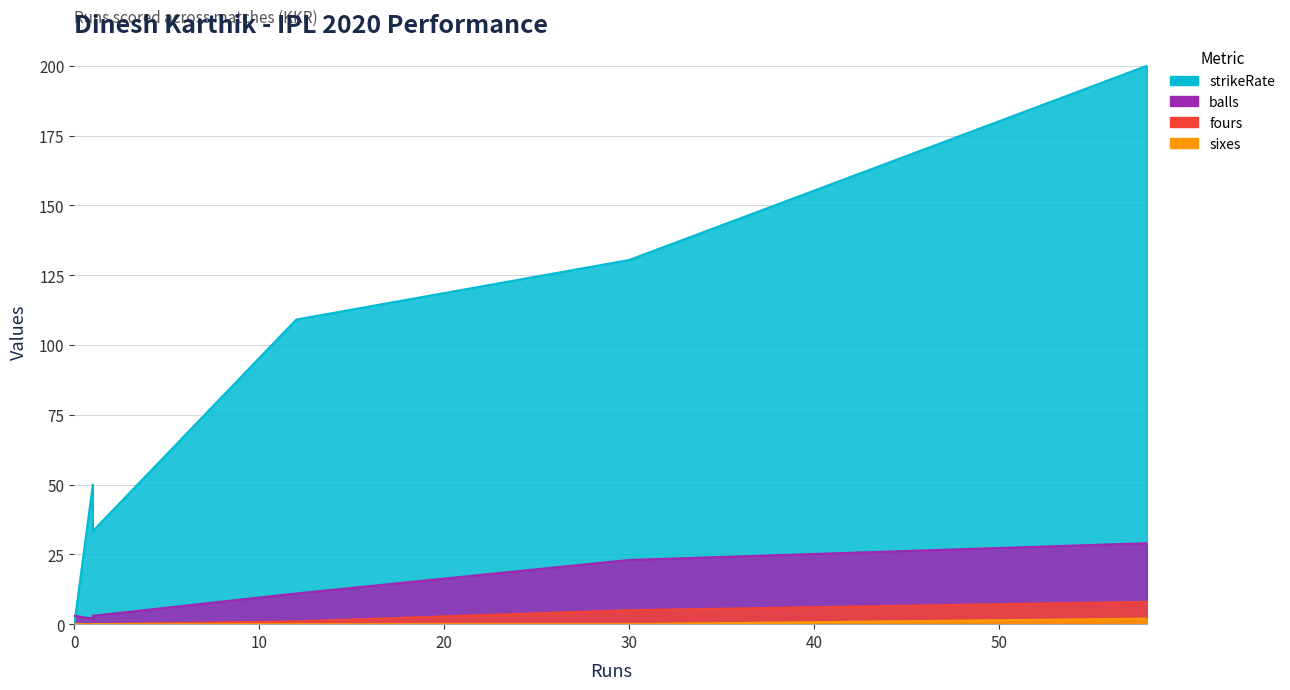

Where is the first local maximum for sixes?

58